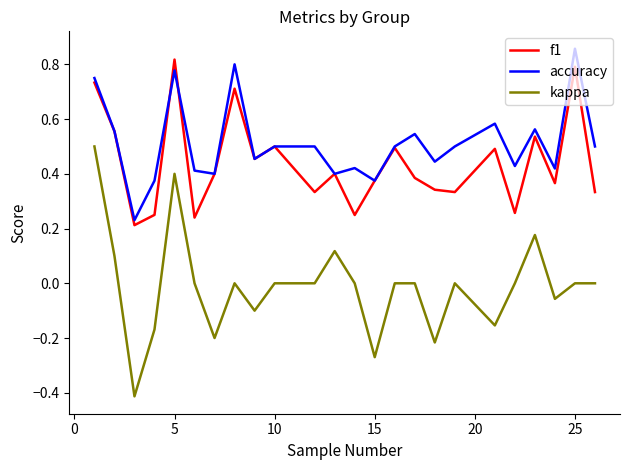

Does the chart display data point markers on the line(s)?

No